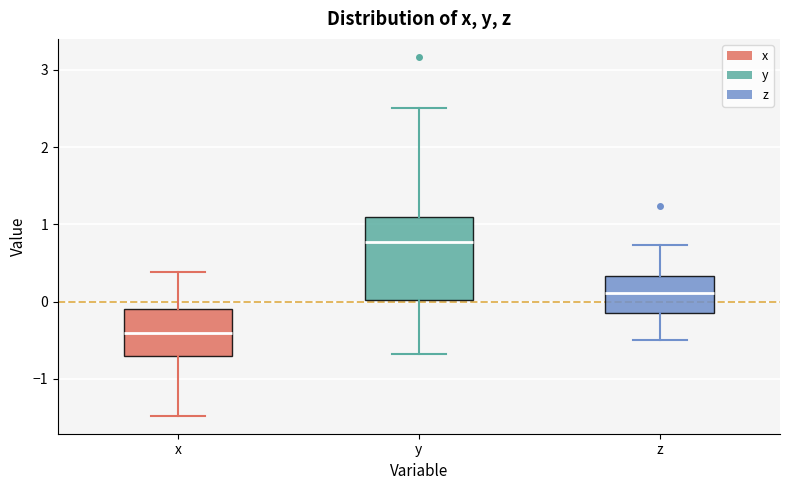

Which box has the lowest median line?

x